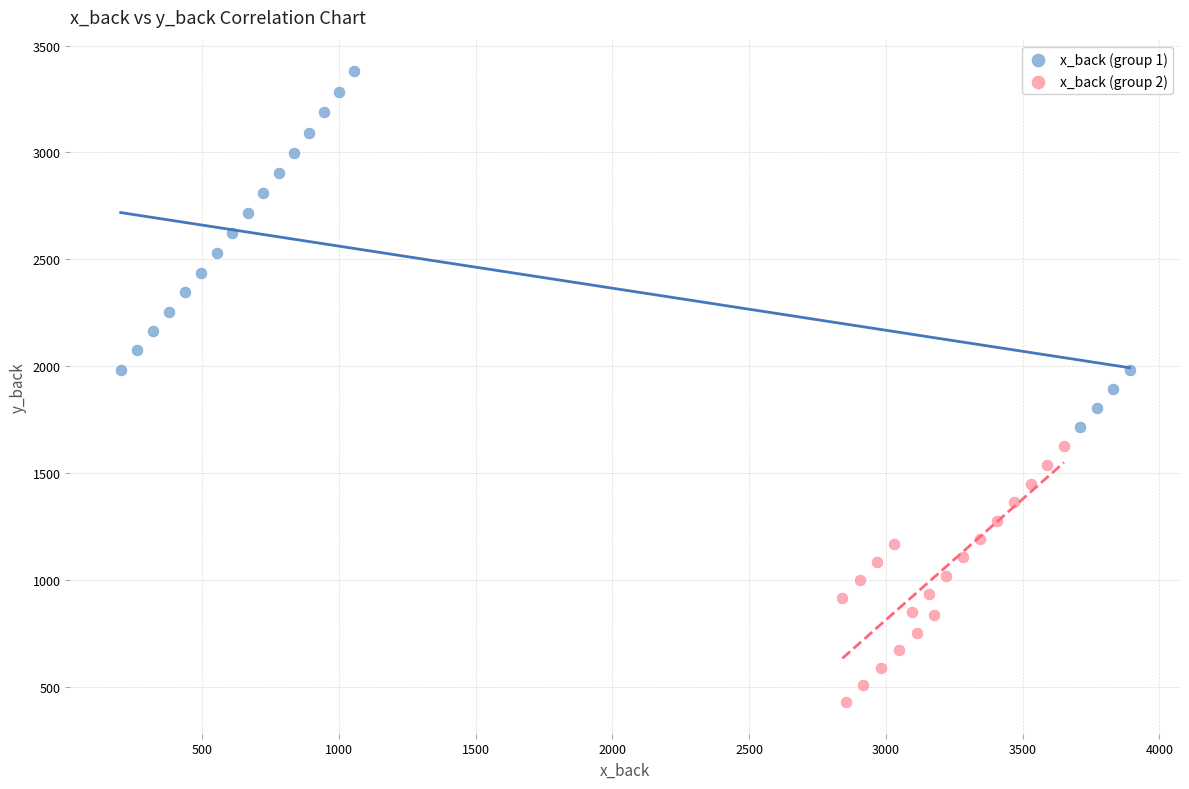

Which series reaches the minimum Y coordinate?

x_back (group 2)